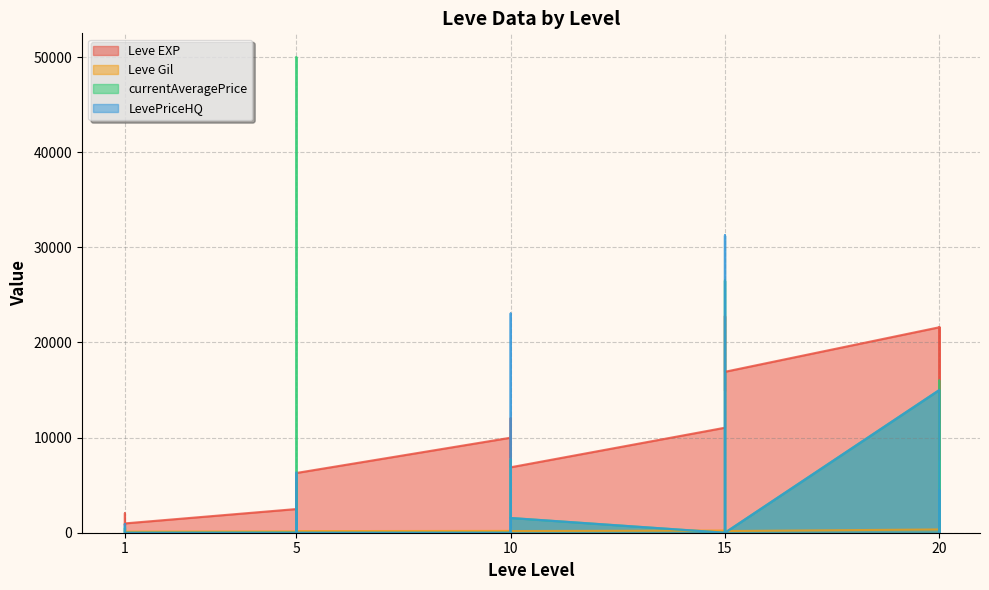

In Leve Gil, how many points are higher than both neighbors (excluding endpoints)?

10